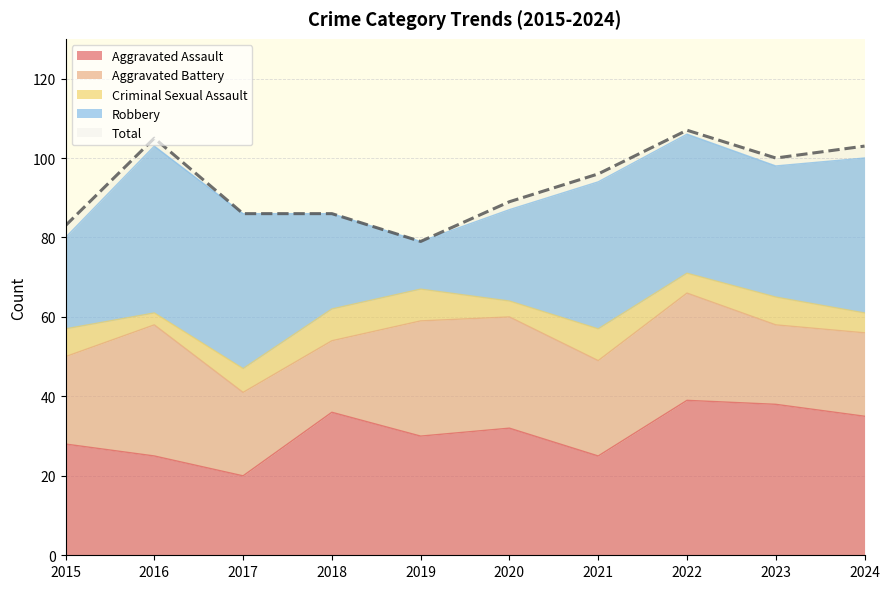

In Aggravated Assault, how many points are higher than both neighbors (excluding endpoints)?

3